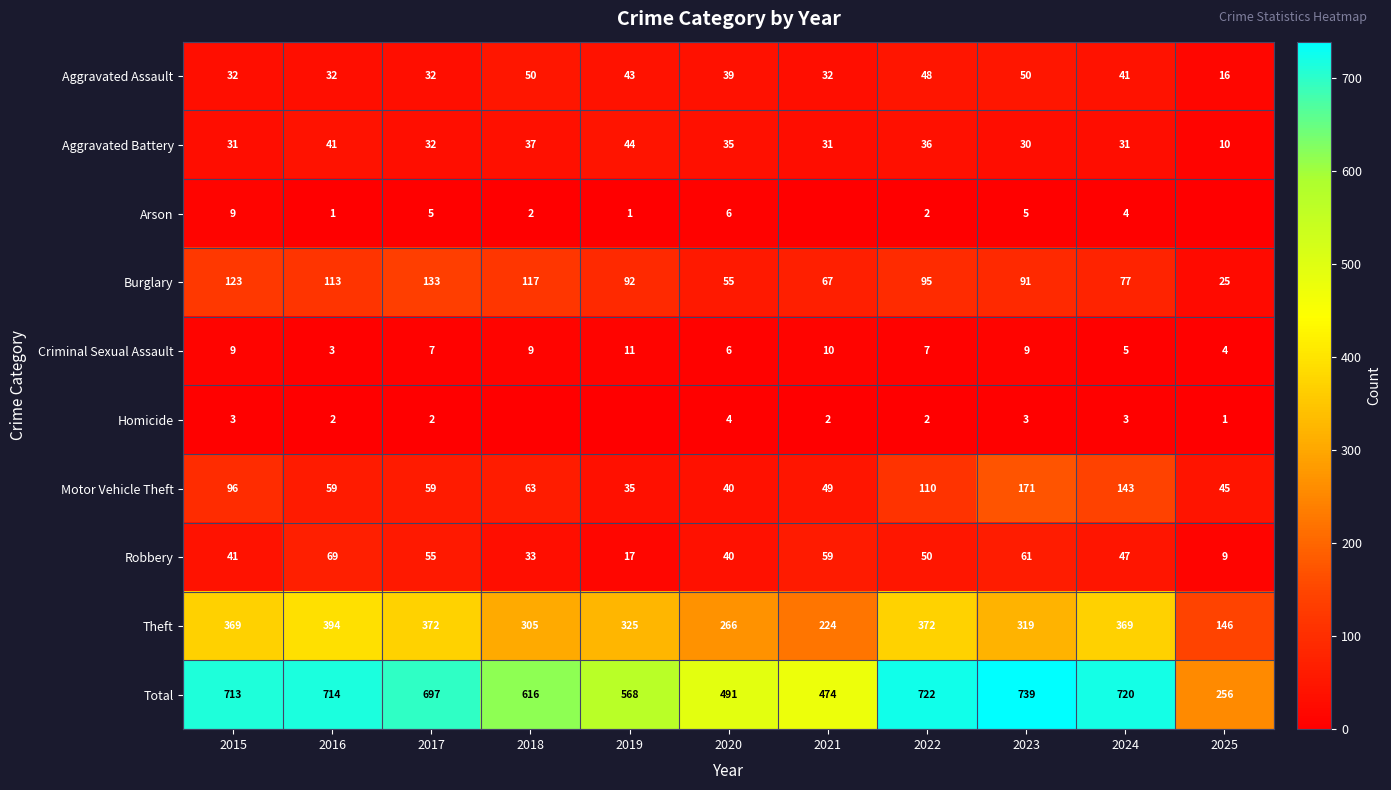

Where does the Burglary series first go above 92?

2015